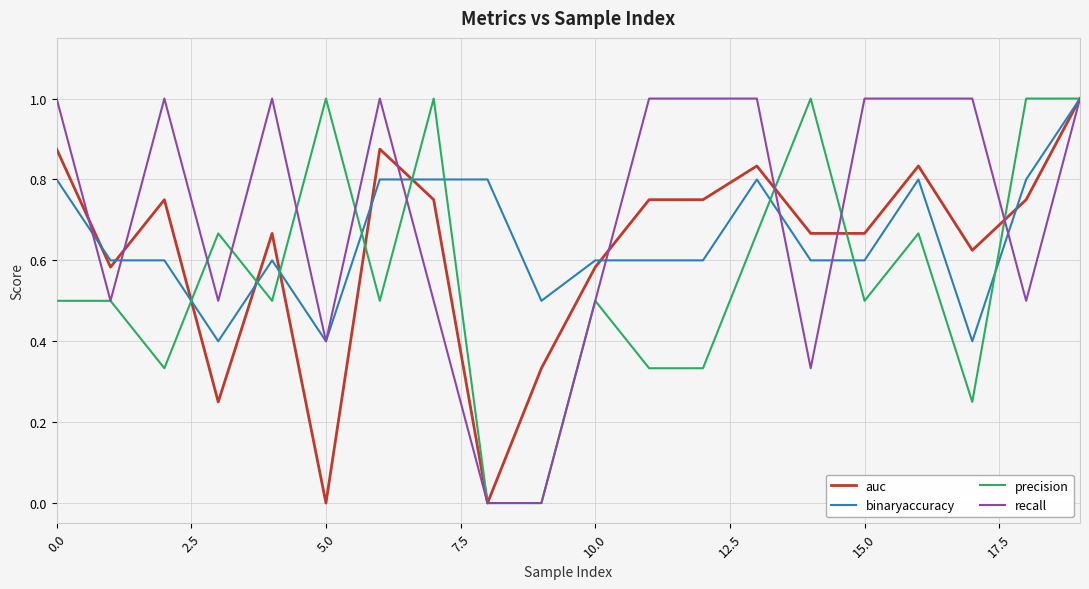

Does the chart have visible grid lines?

Yes